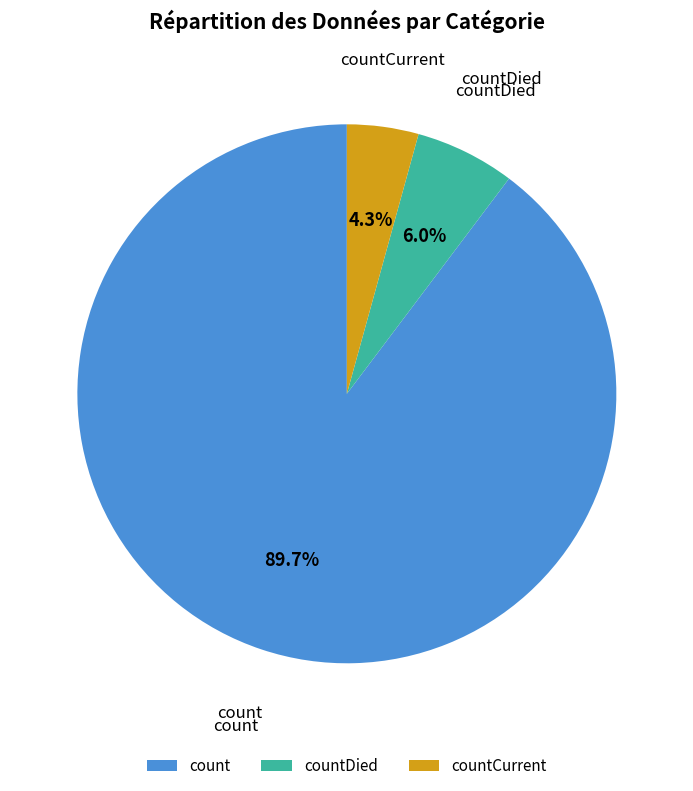

To the nearest percent, what is the difference between the largest and smallest slice percentages?

85%